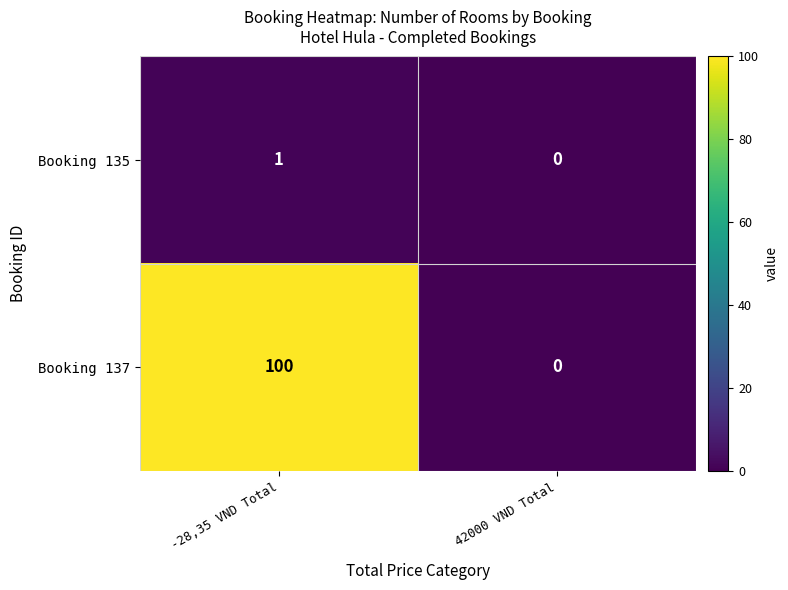

At which label does Booking 135 reach its peak?

-28,35 VND Total